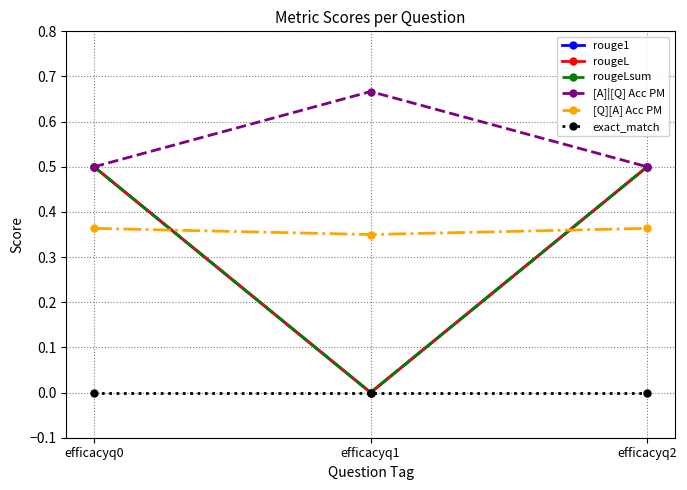

What is the value of the rougeLsum point at the 1st from the left?

0.5